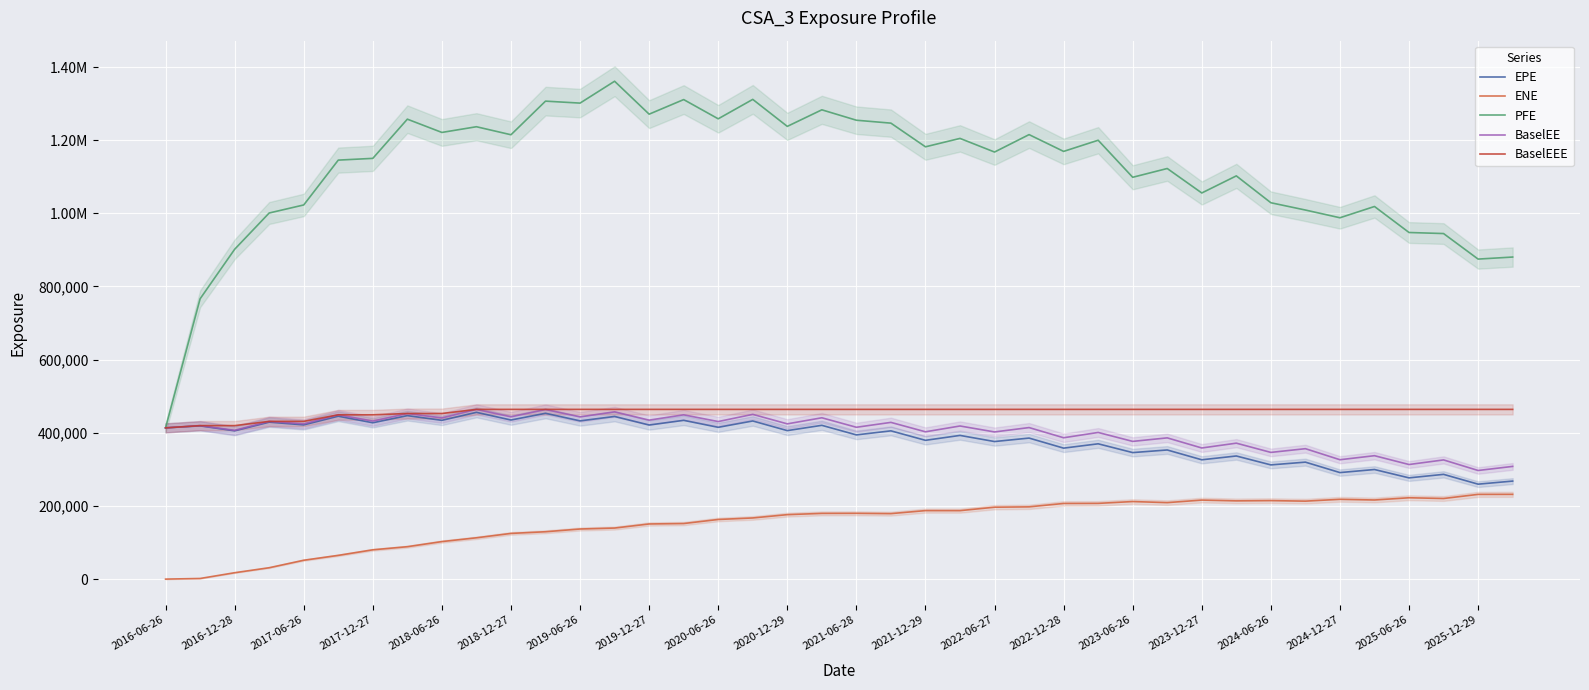

Which series changed the most between 2016-06-26 and 2022-06-27?

PFE